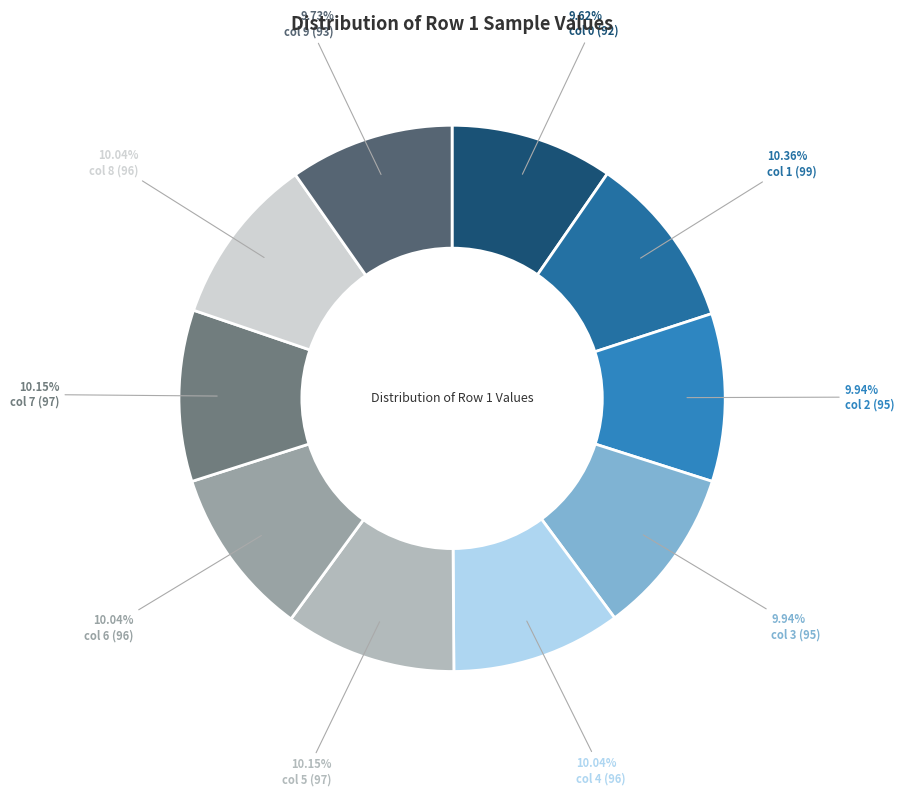

Count the number of slices in the pie.

10